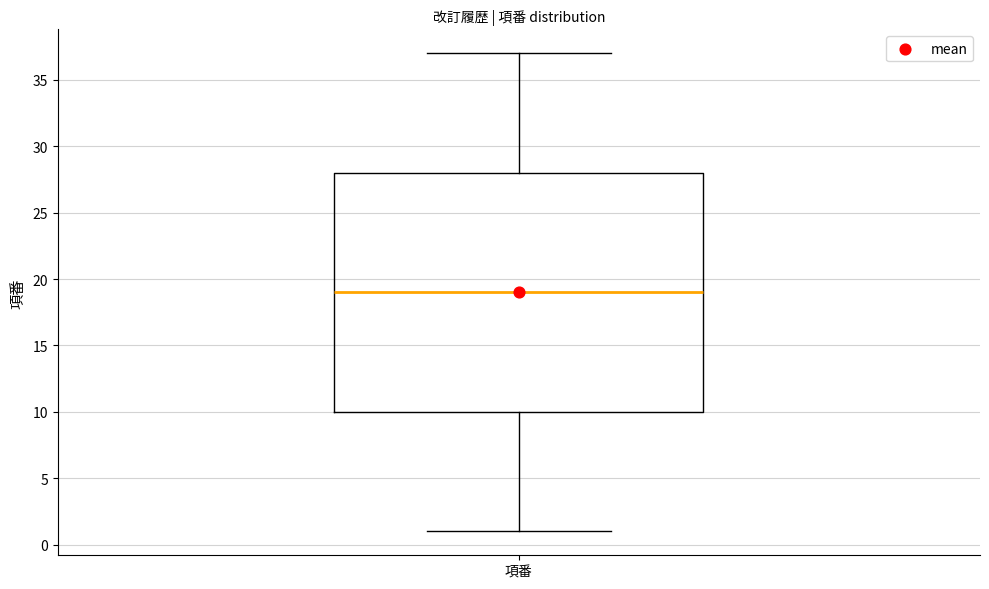

Where does the median line of the box for 項番 sit on the y-axis? The values are not printed on the chart, so give them approximately, as read against the axis.

19